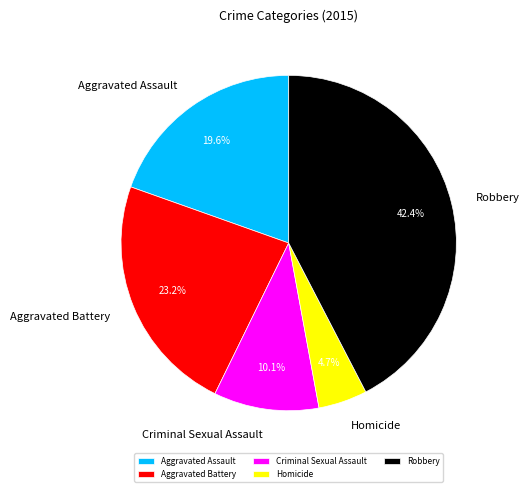

How many slices are in this pie chart?

5